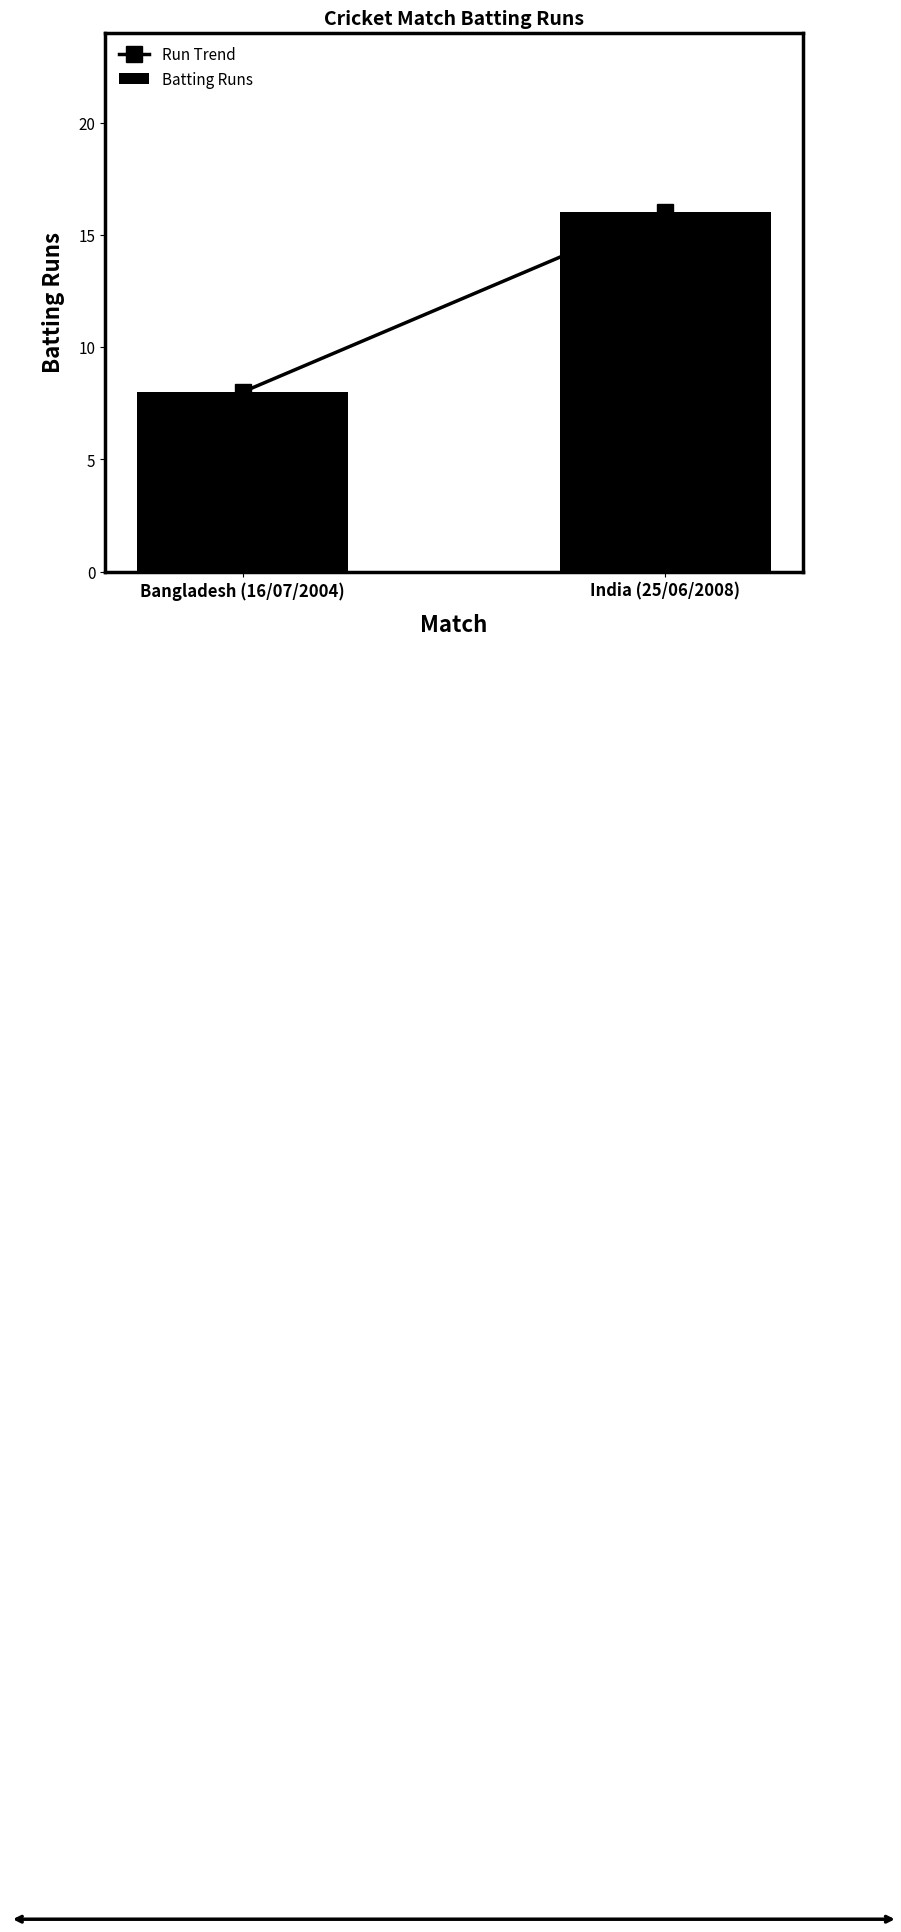

Reading right to left, what are all the values shown in this chart?

16	8